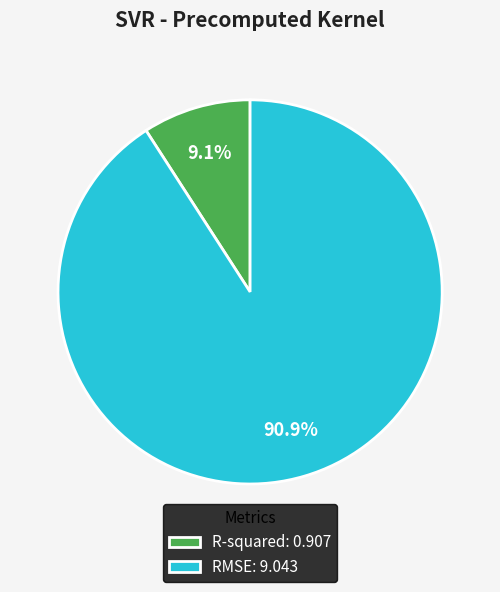

To the nearest percent, what percentage of the pie is RMSE?

91%